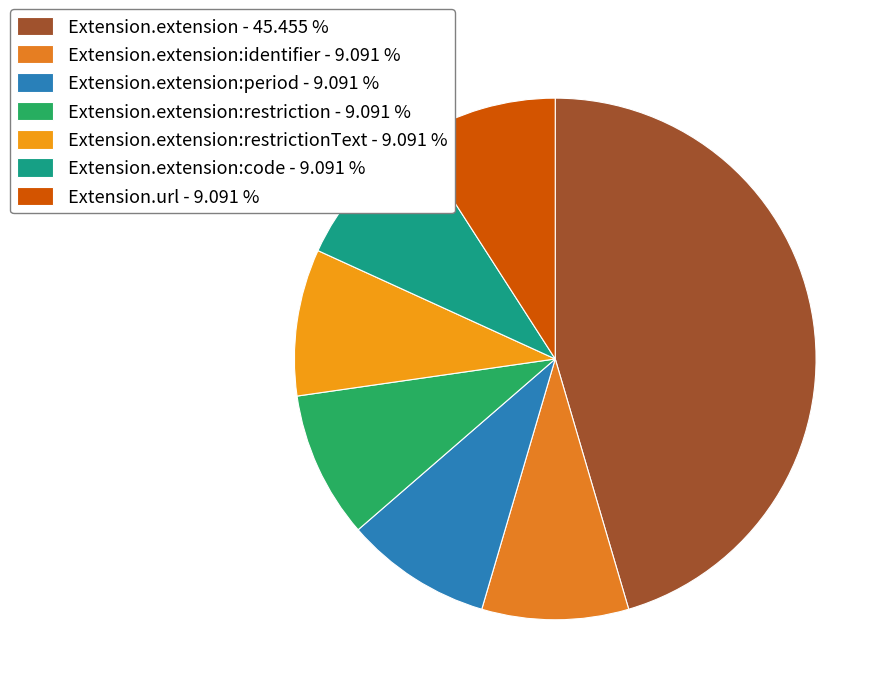

Count the number of slices in the pie.

7